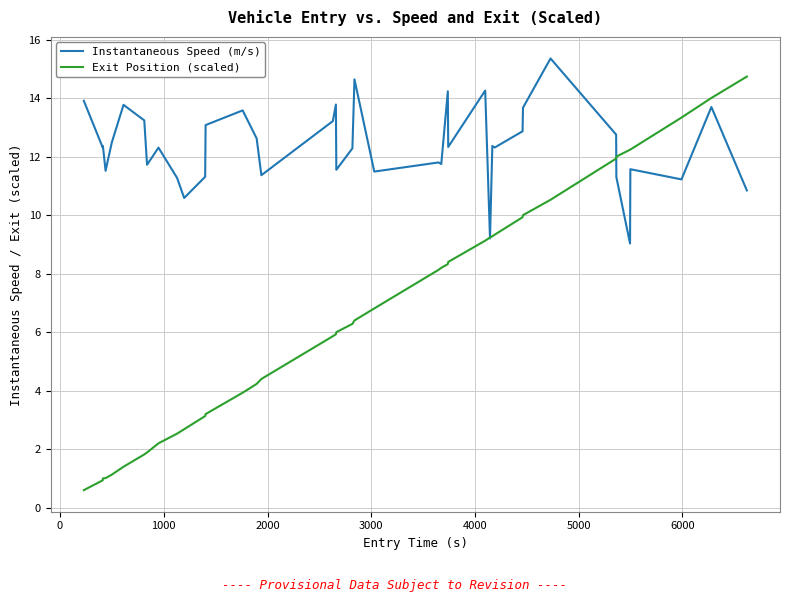

What is the minimum value shown in the chart?

0.6